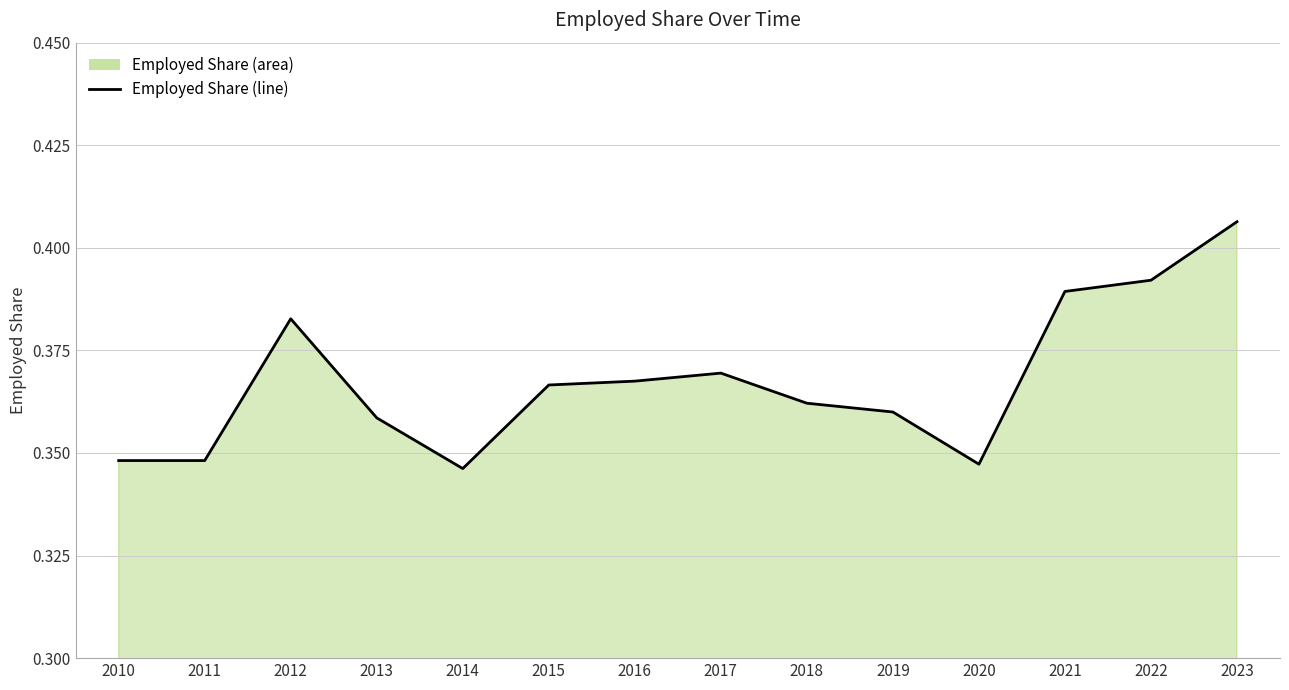

Reading left to right, extract all data points from this chart.

0.3	0.3	0.4	0.4	0.3	0.4	0.4	0.4	0.4	0.4	0.3	0.4	0.4	0.4